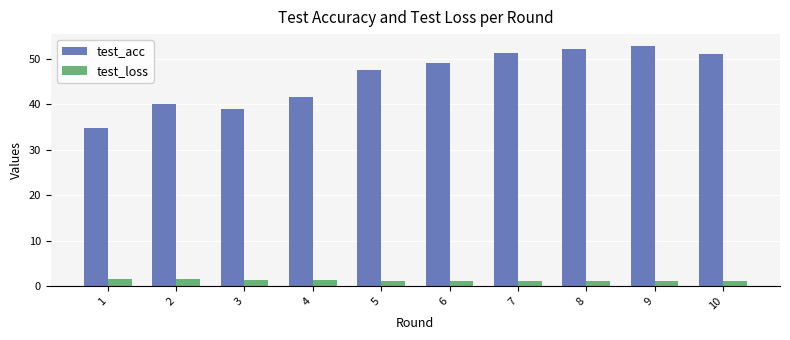

The test_acc series shows 39.0 at 3. True or false?

True